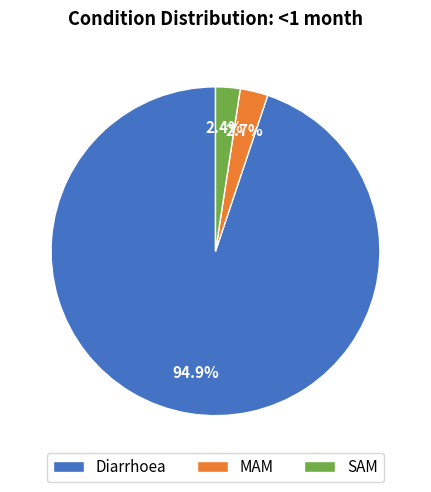

How many slices are in this pie chart?

3